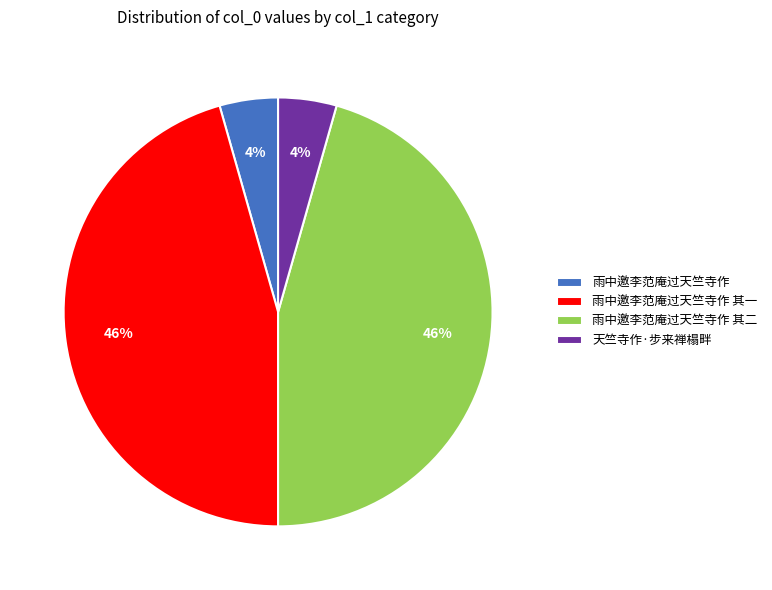

The 雨中邀李范庵过天竺寺作 其一 slice represents 55% of the pie. True or false?

False